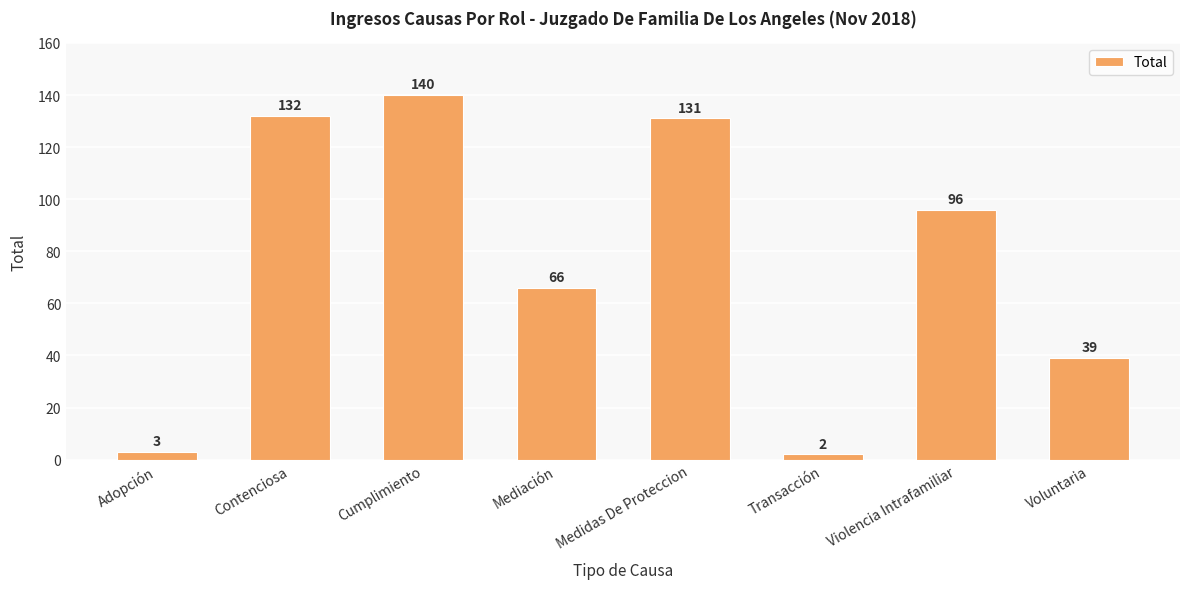

Reading right to left, list all the values displayed in this chart.

Voluntaria=39	Violencia Intrafamiliar=96	Transacción=2	Medidas De Proteccion=131	Mediación=66	Cumplimiento=140	Contenciosa=132	Adopción=3